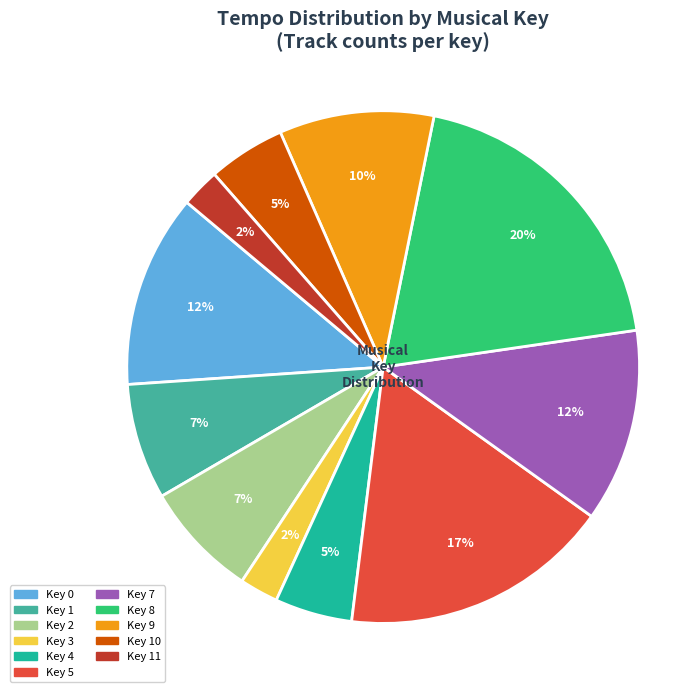

Does any single category account for the majority?

No